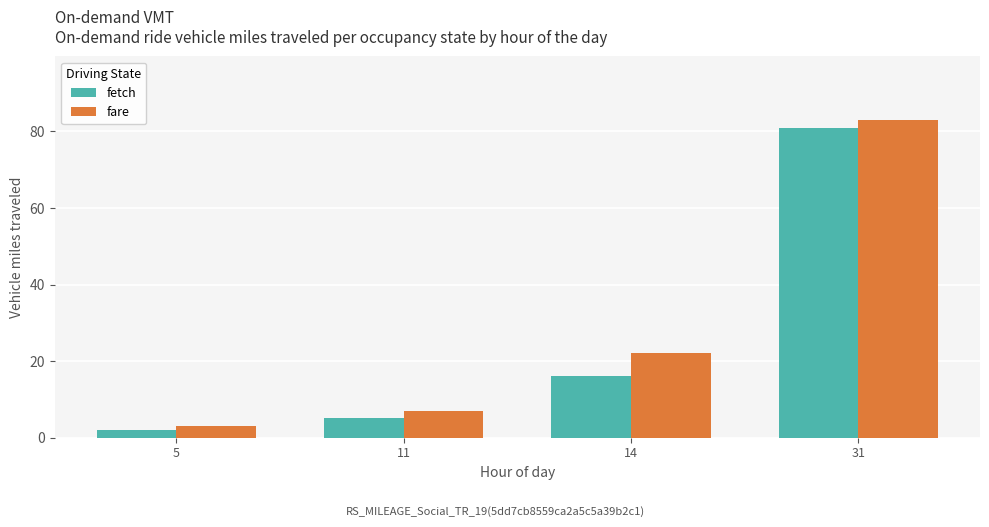

At how many categories does at least one series exceed 12?

2